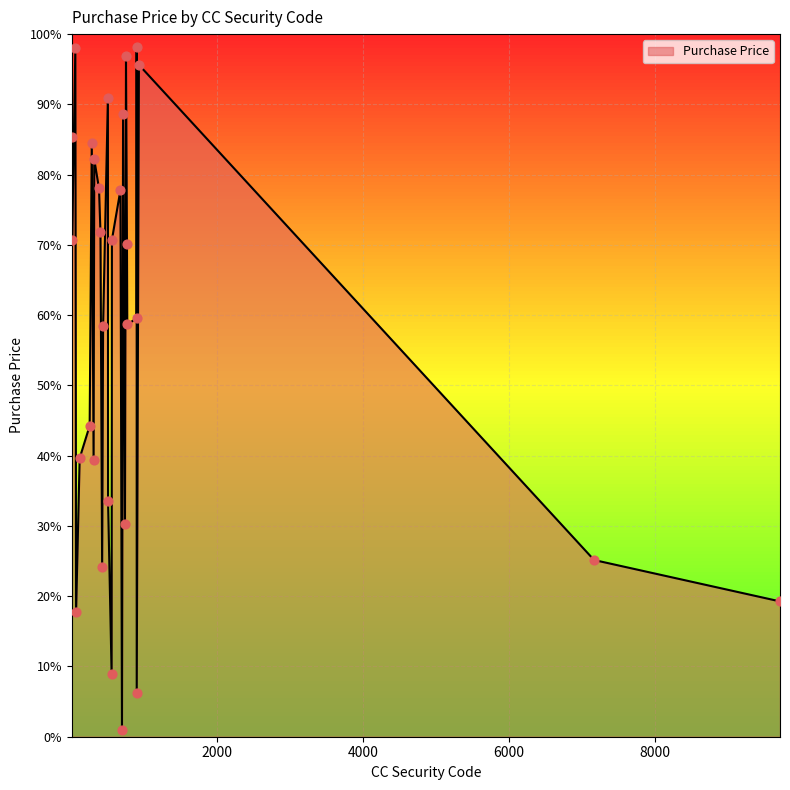

What is the maximum value shown in the chart?

98.1